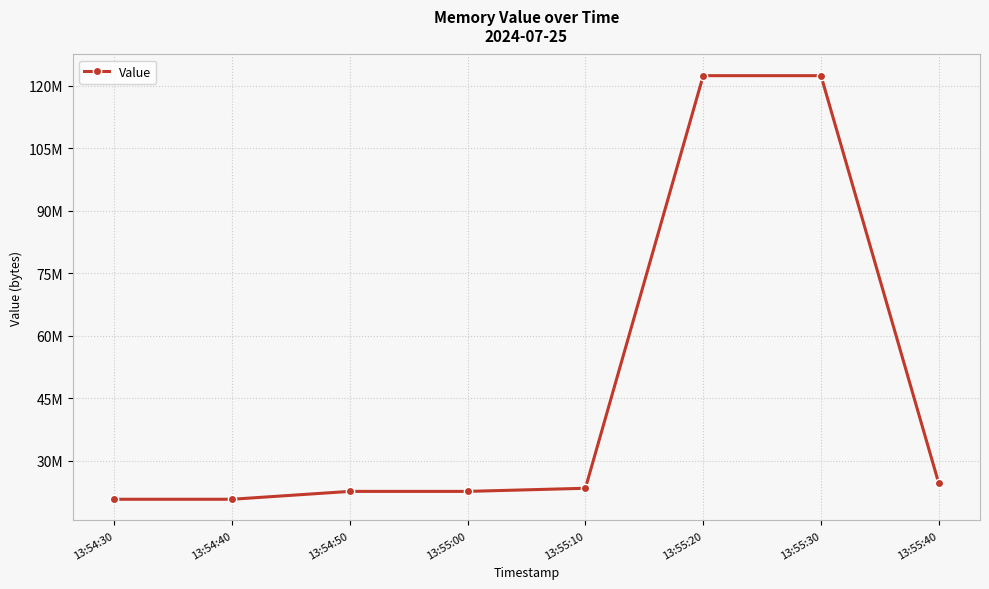

What position from the left is 13:54:40?

2